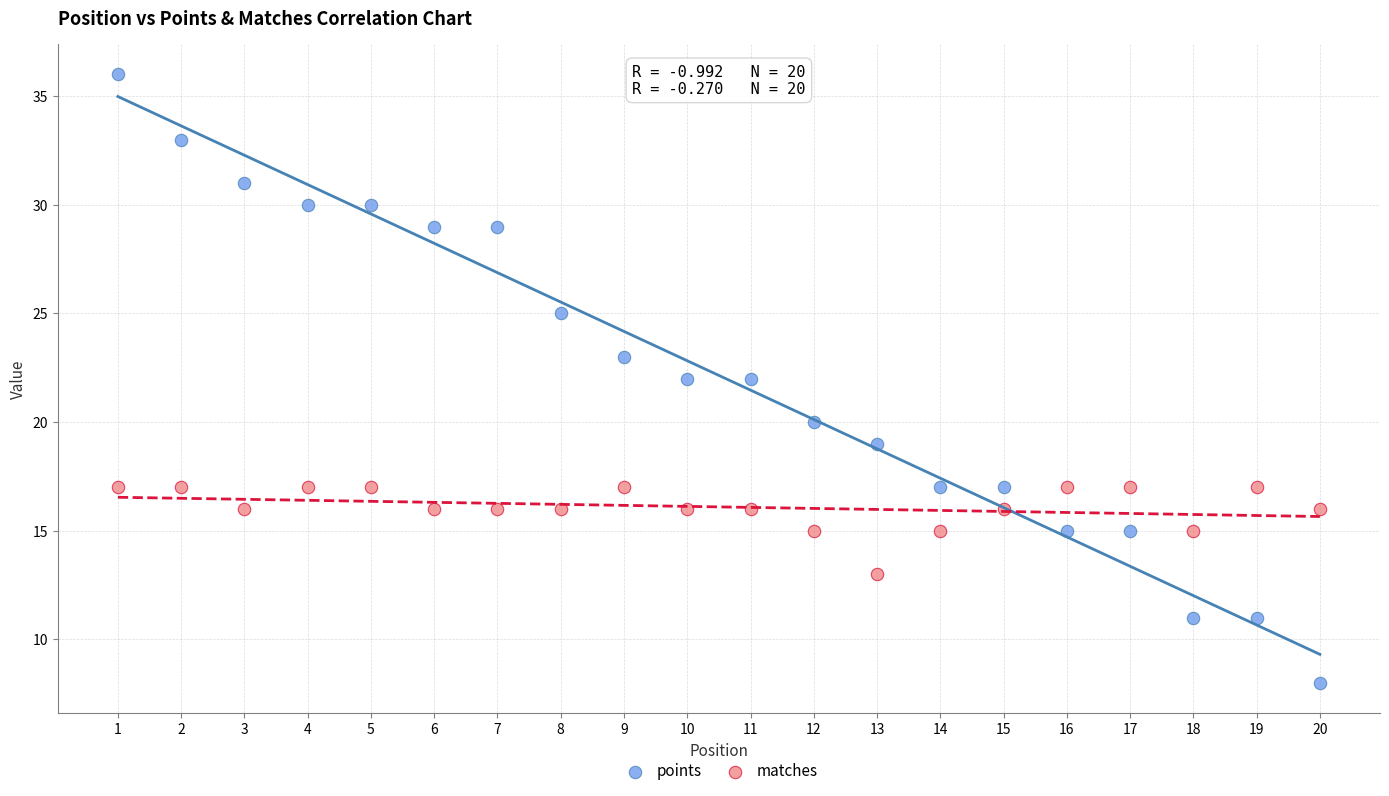

Which series contains the highest Y value?

points